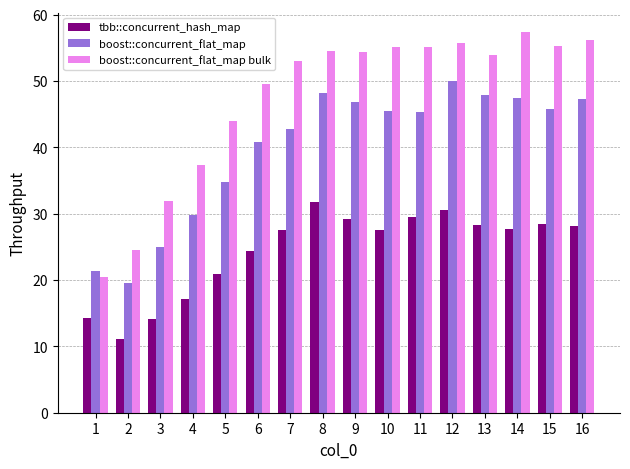

What is the sum of all boost::concurrent_flat_map values?

638.2